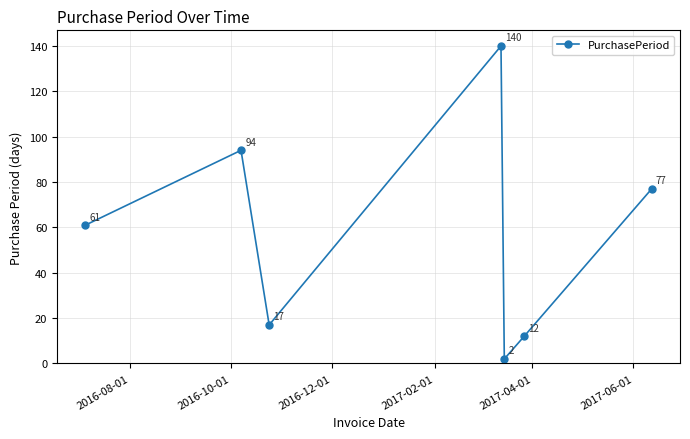

How many points are lower than both their immediate neighbors (excluding endpoints)?

2